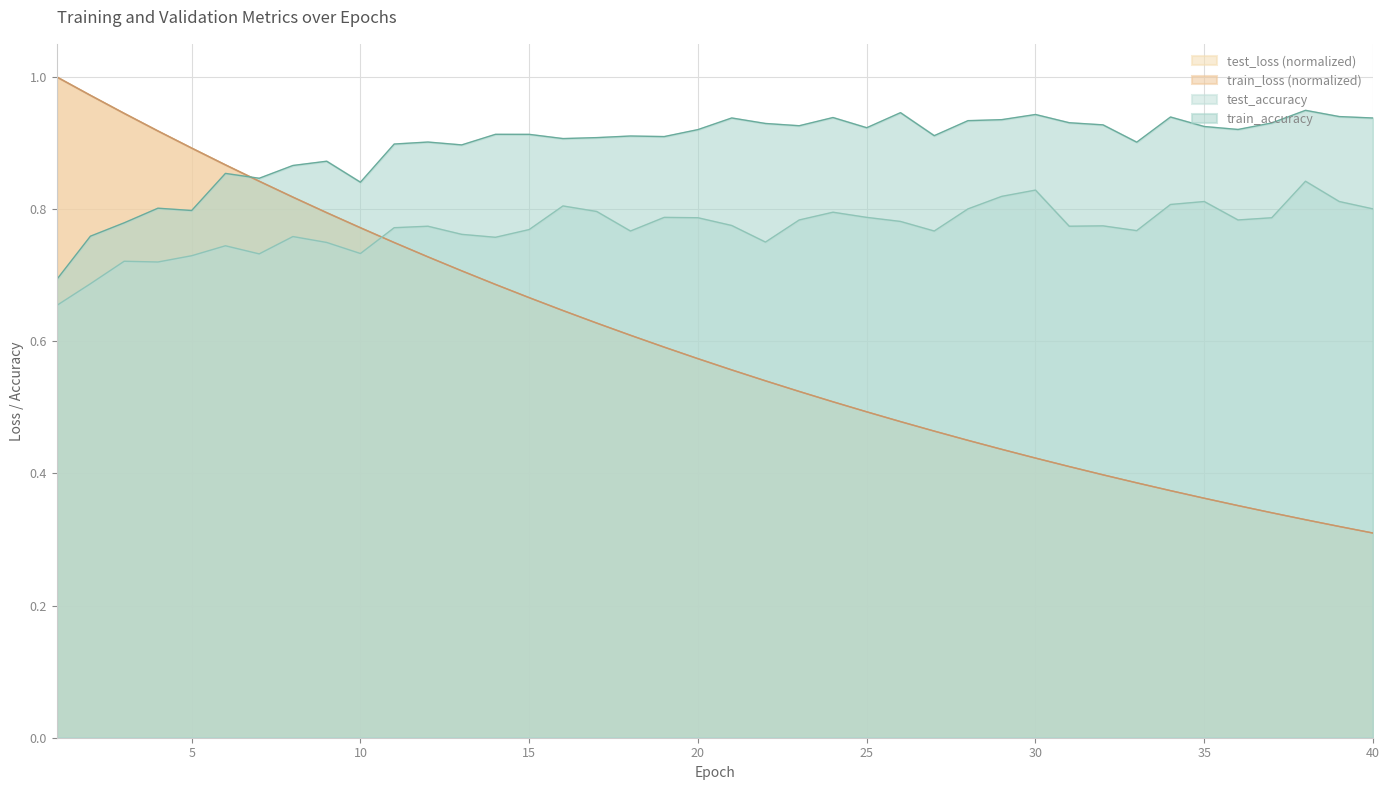

What is the difference between the second highest and second lowest values in the test_loss series?

0.7